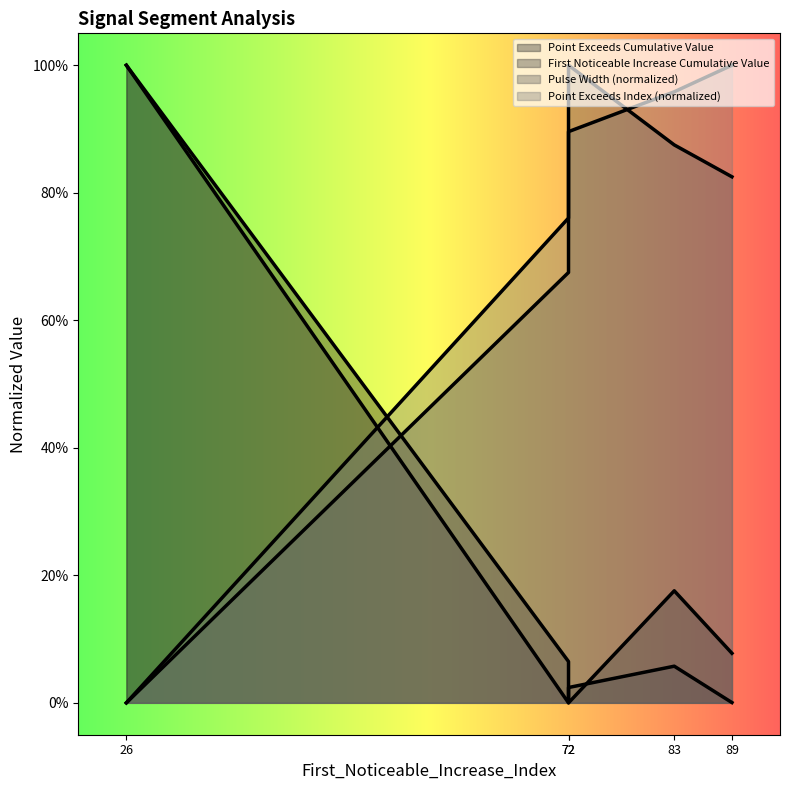

How many values in the Point_Exceeds_Index series exceed 0?

4